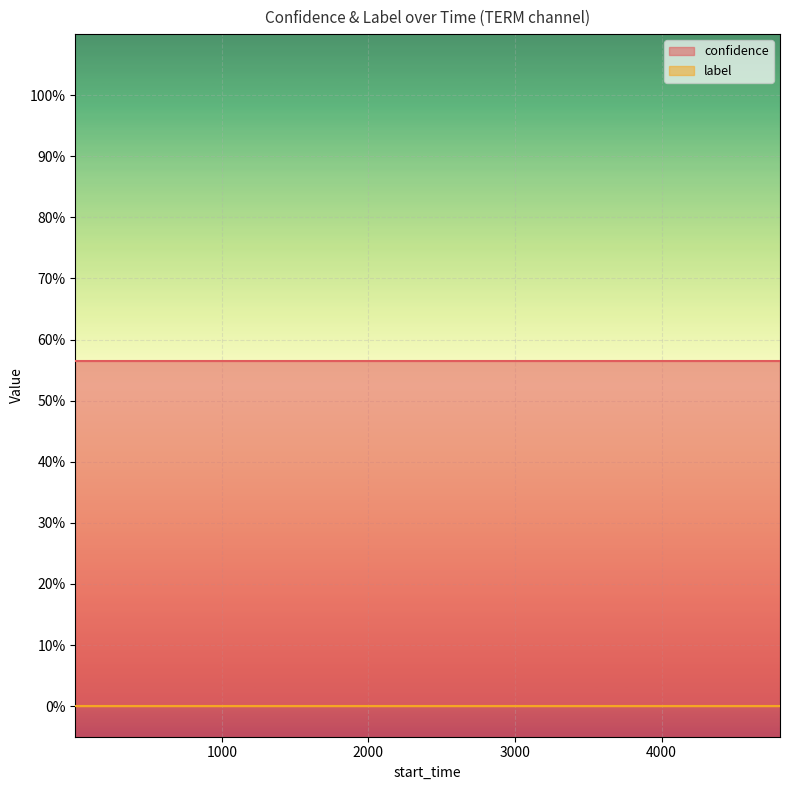

Reading left to right, list all the values displayed in this chart.

confidence: 0=0.6	1=0.6	2=0.6	3=0.6	4=0.6	5=0.6	6=0.6	7=0.6	8=0.6	9=0.6	10=0.6	11=0.6	12=0.6	13=0.6	14=0.6	15=0.6	16=0.6	17=0.6	18=0.6	19=0.6
label: 0=0.0	1=0.0	2=0.0	3=0.0	4=0.0	5=0.0	6=0.0	7=0.0	8=0.0	9=0.0	10=0.0	11=0.0	12=0.0	13=0.0	14=0.0	15=0.0	16=0.0	17=0.0	18=0.0	19=0.0